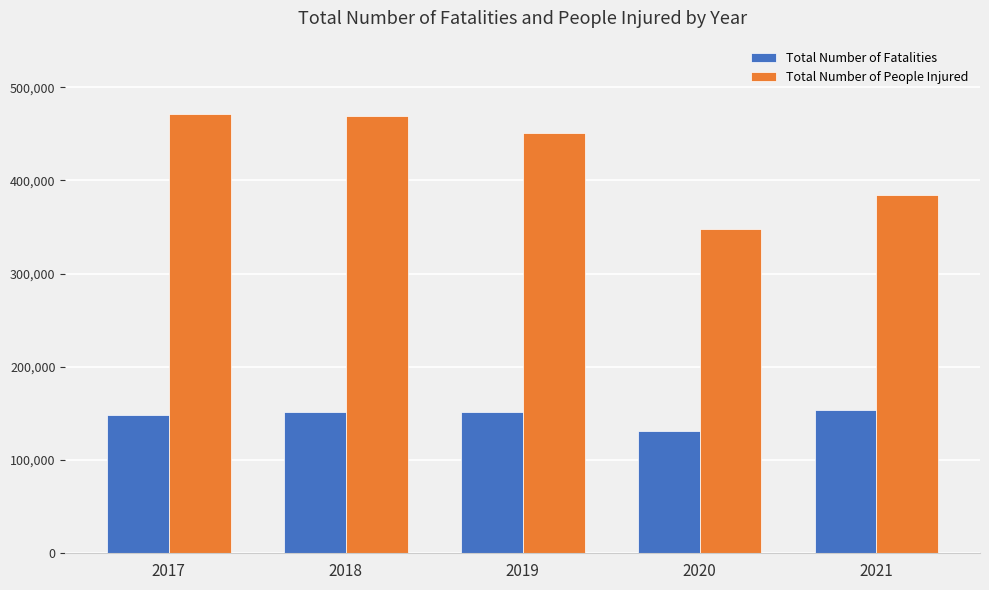

What is the average value of the Total Number of Fatalities series?

147226